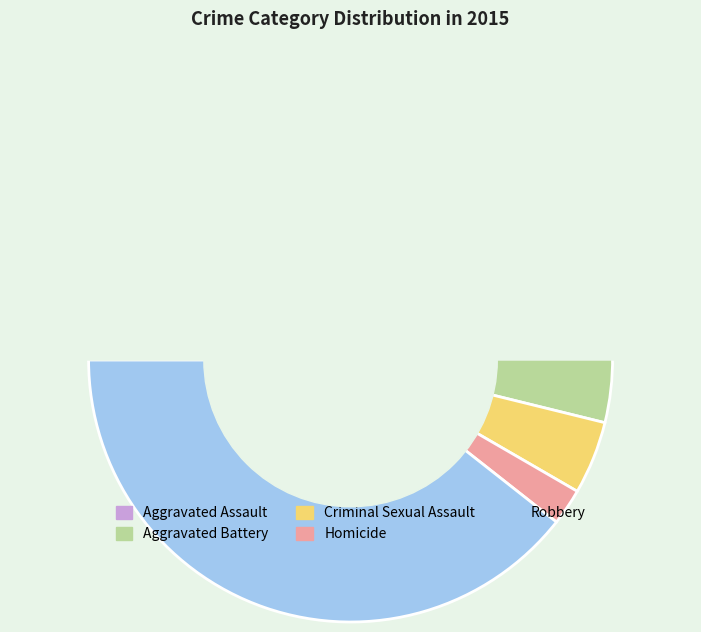

To the nearest percent, what portion does Criminal Sexual Assault represent?

5%